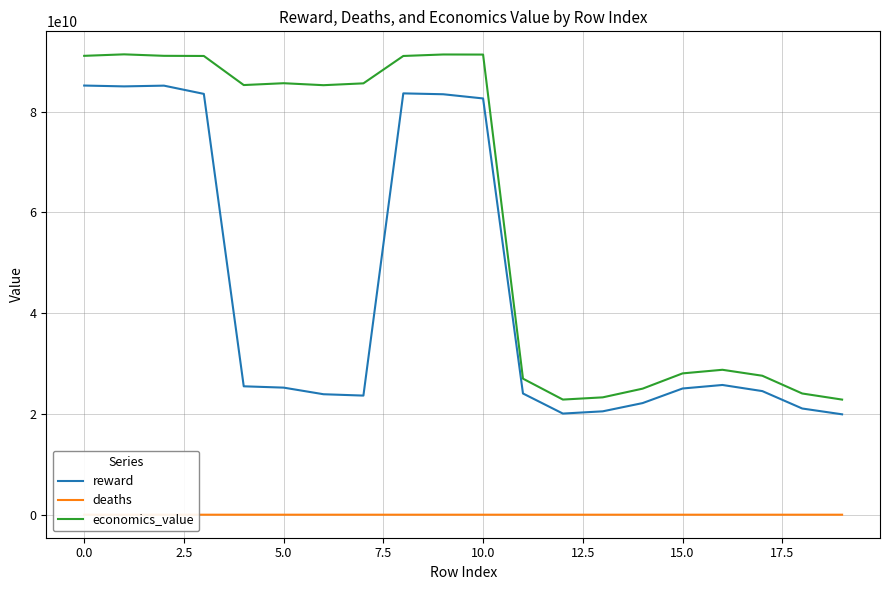

At how many categories does at least one series exceed 88464926430?

7